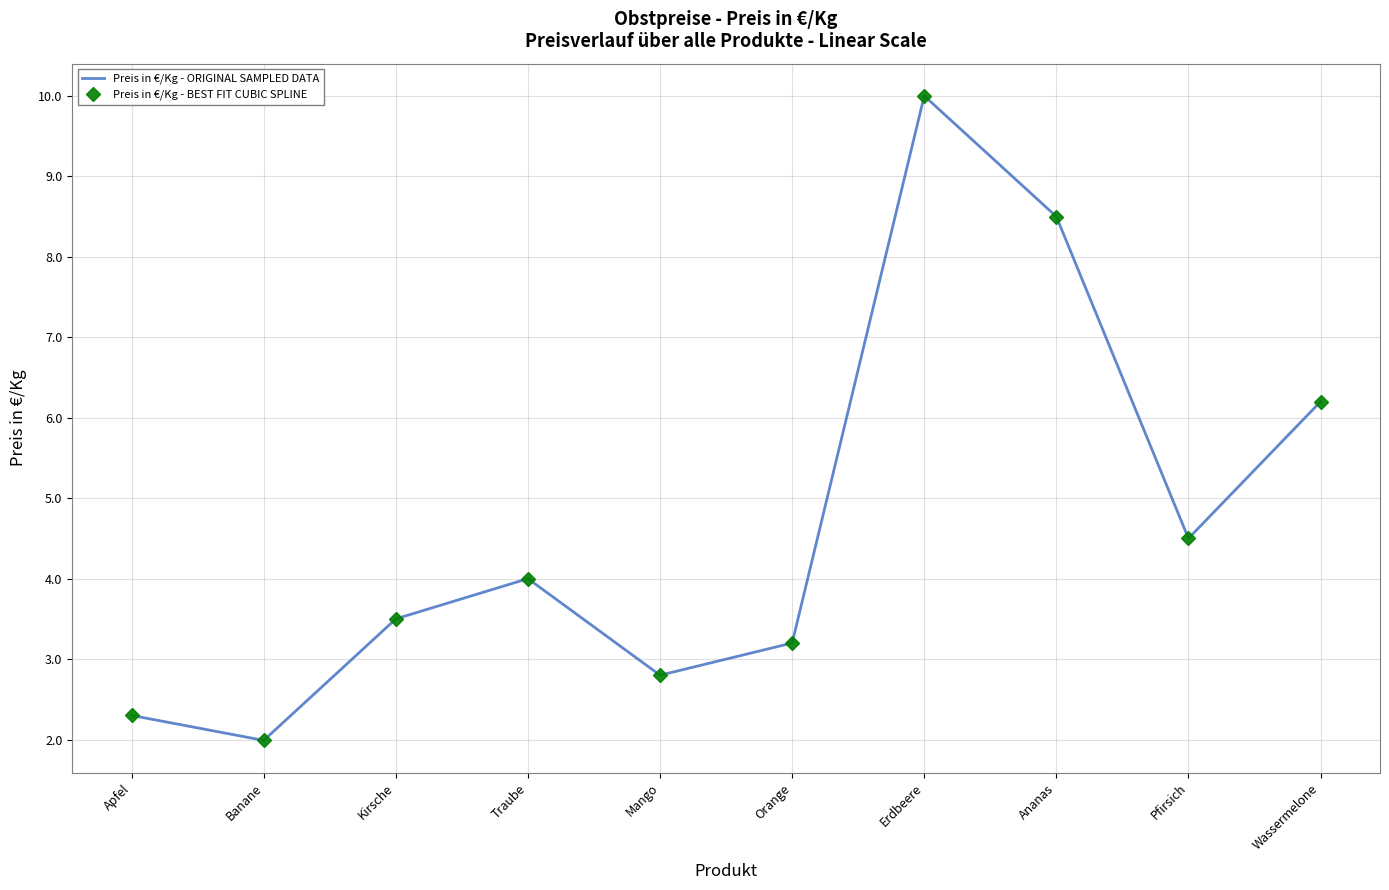

Which label corresponds to the smallest value in the chart?

Banane